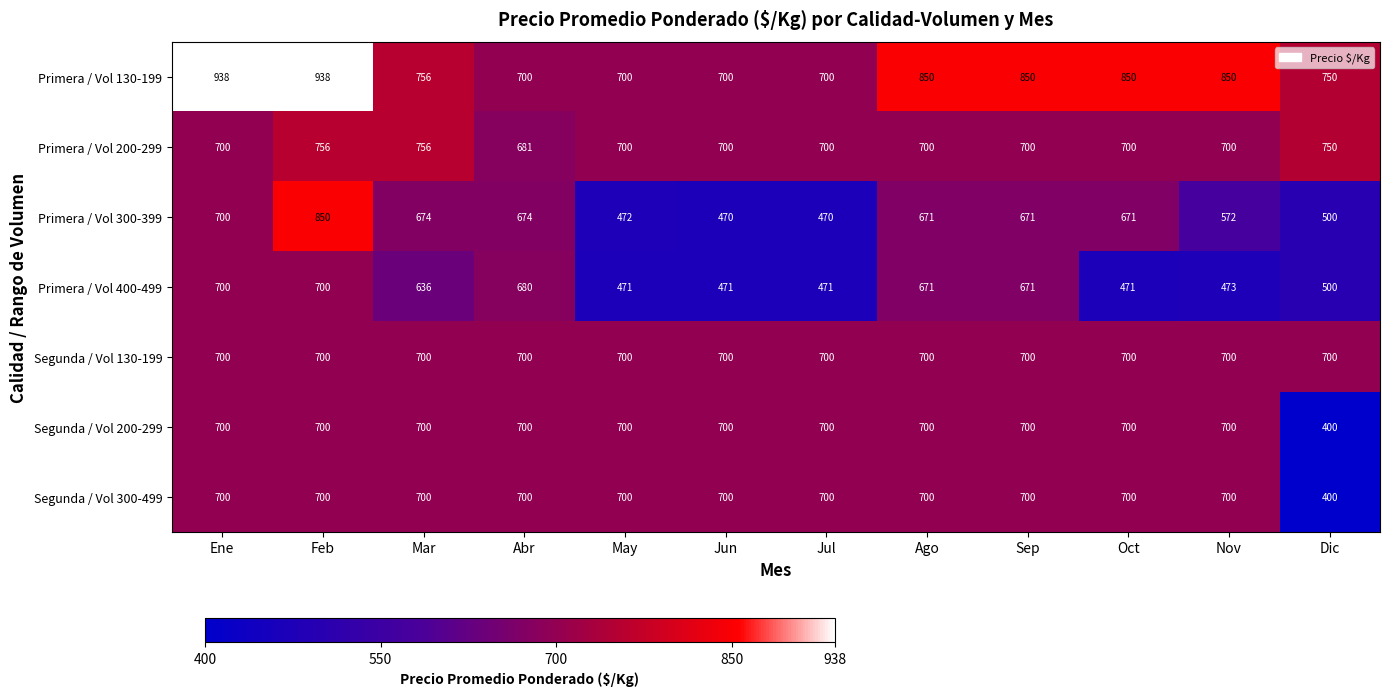

What is the average value of the Primera / Vol 400-499 series?

576